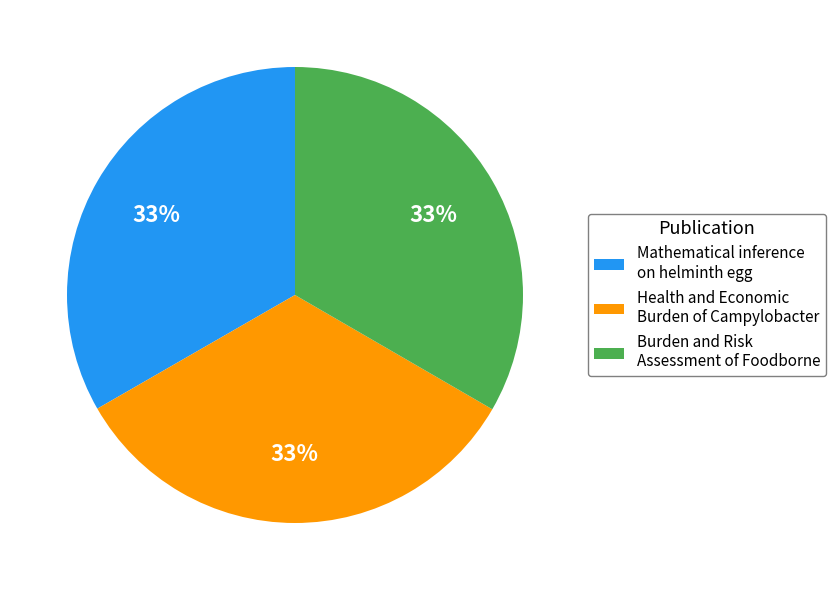

To the nearest percent, what is the combined percentage of Mathematical inference on helminth egg and Health and Economic Burden of Campylobacter?

67%